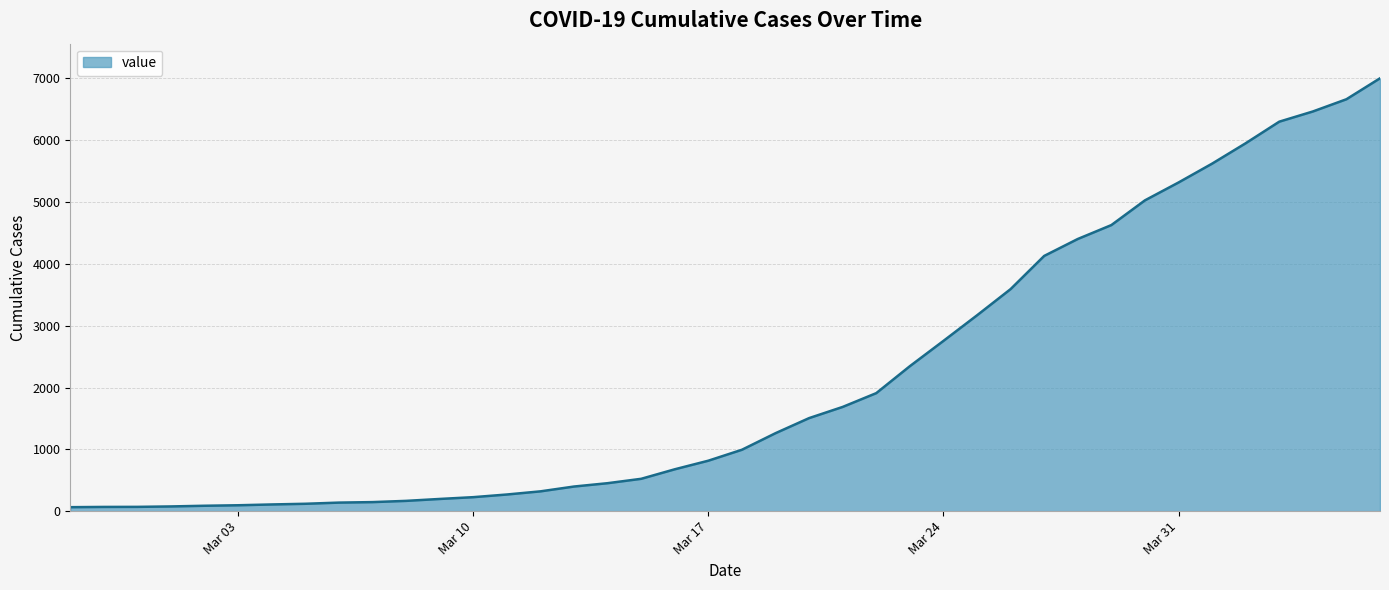

What is the greatest value displayed?

7003